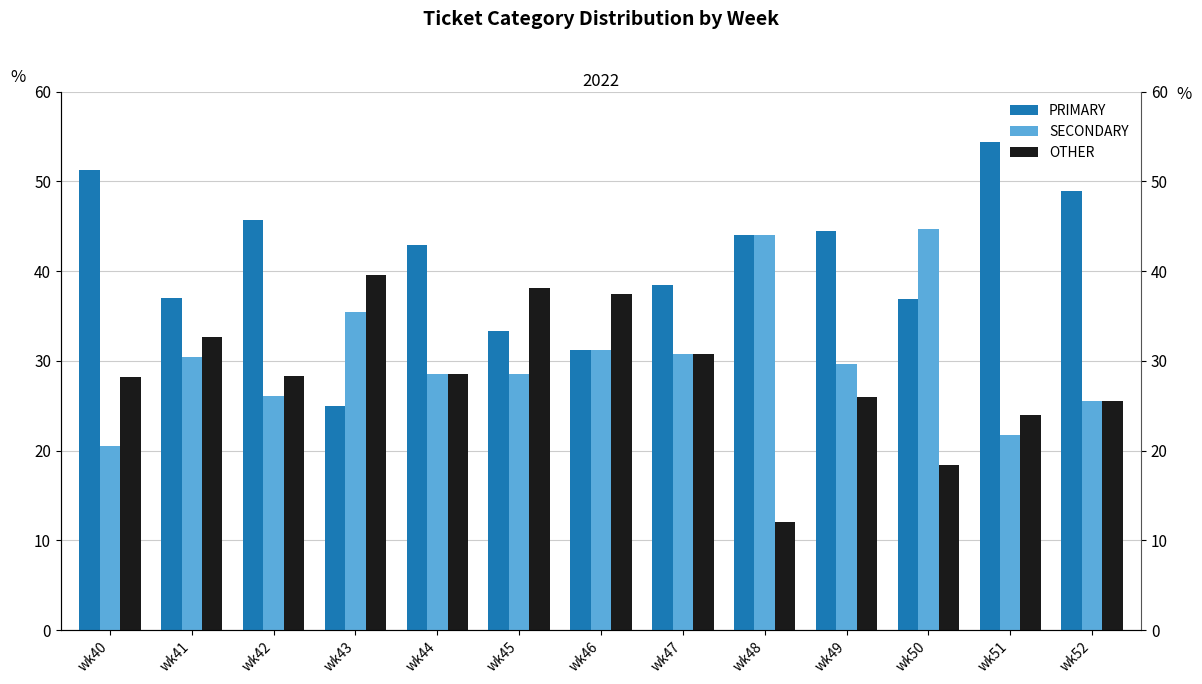

Rank the series by their maximum value, from highest to lowest.

PRIMARY, SECONDARY, OTHER